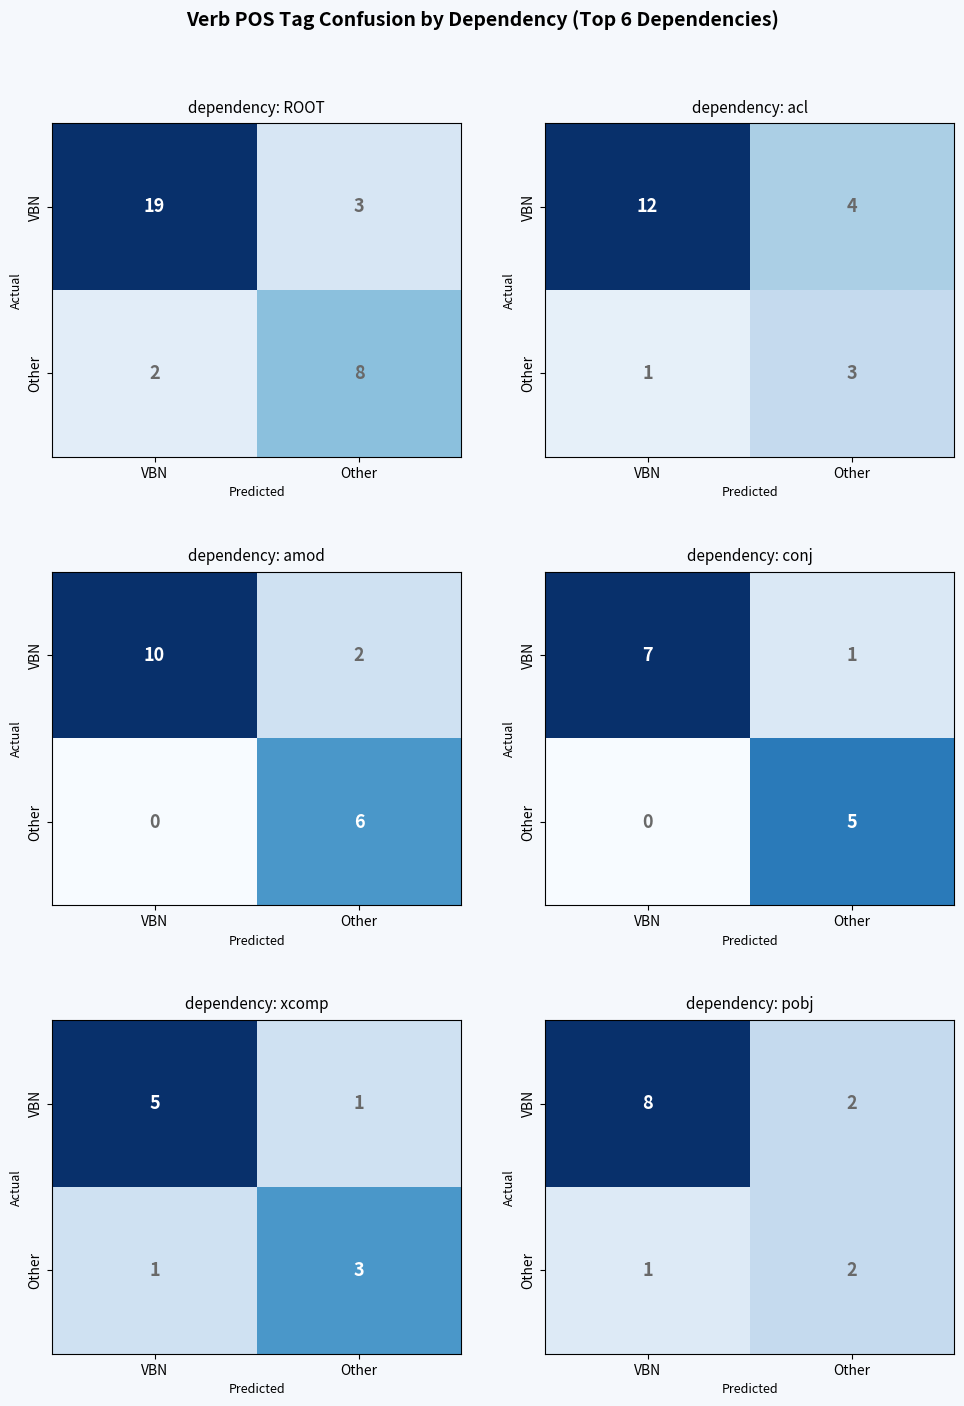

Rank the categories by Other value from highest to lowest.

Other, VBN